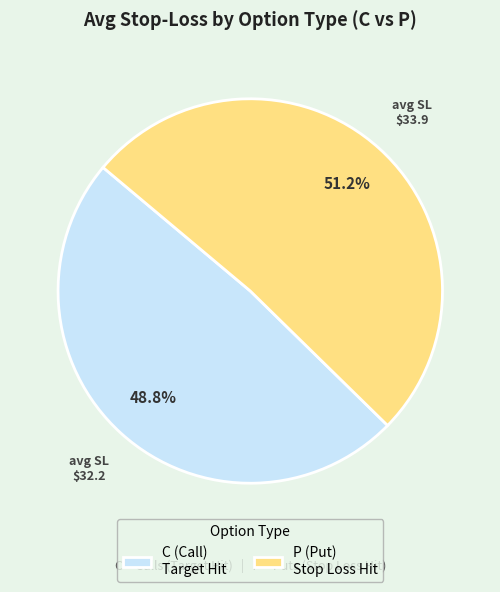

Which category has the biggest portion of the pie?

P (Put) Stop Loss Hit